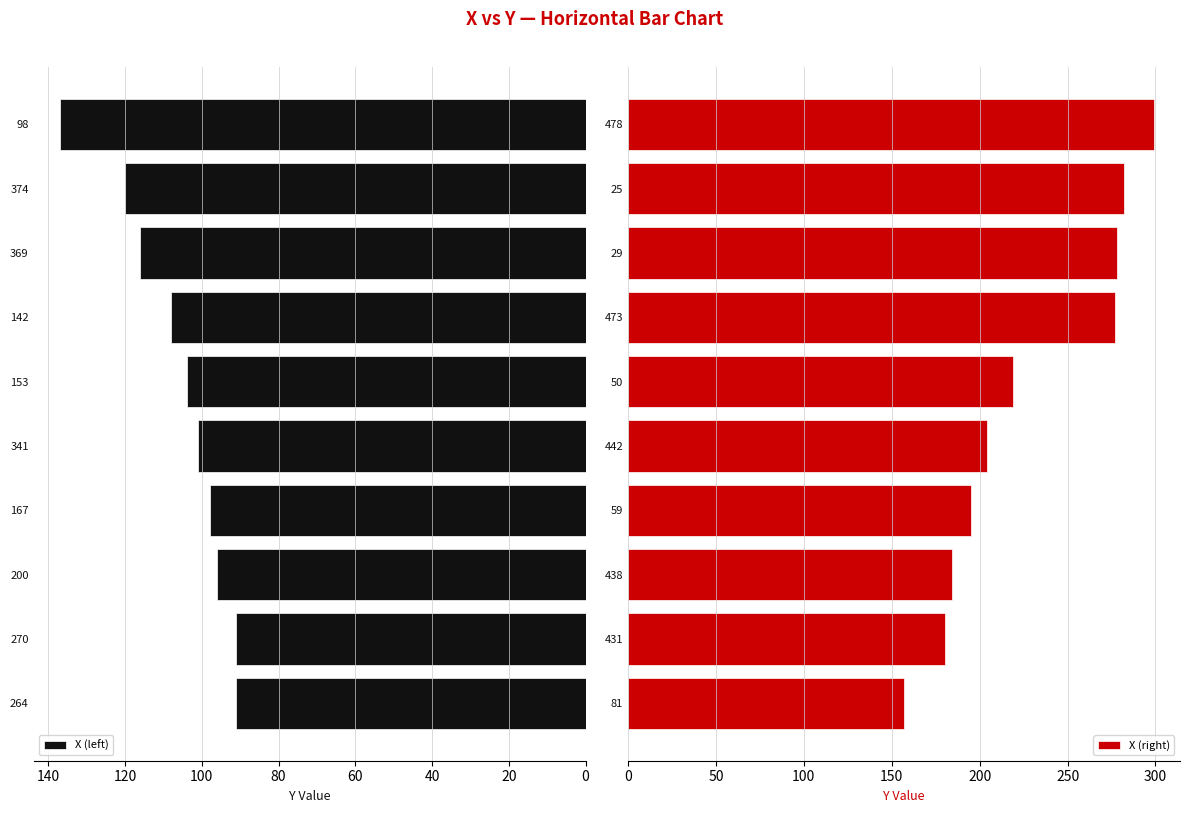

Which series has the largest total across all categories?

X (right)